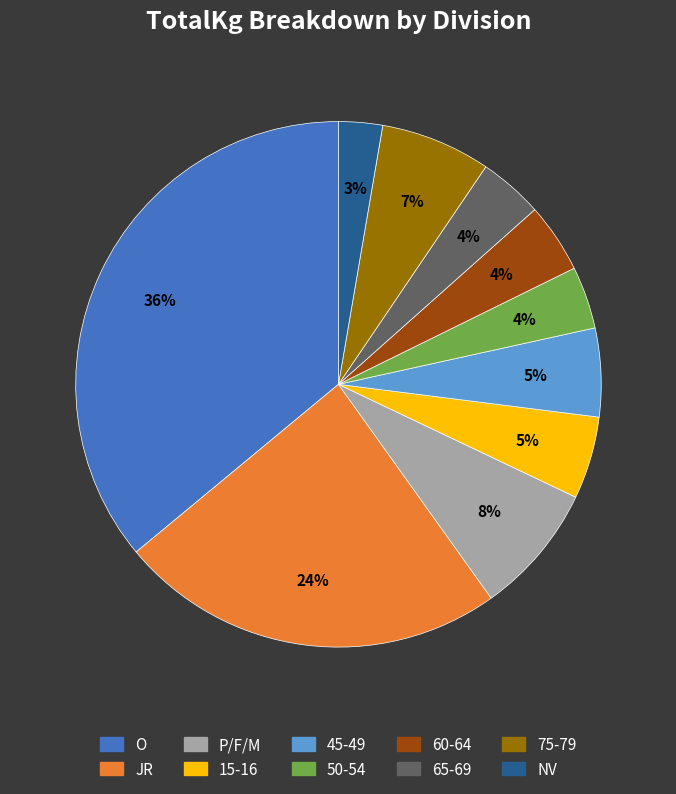

To the nearest percent, what is the difference between the largest and smallest slice percentages?

33%